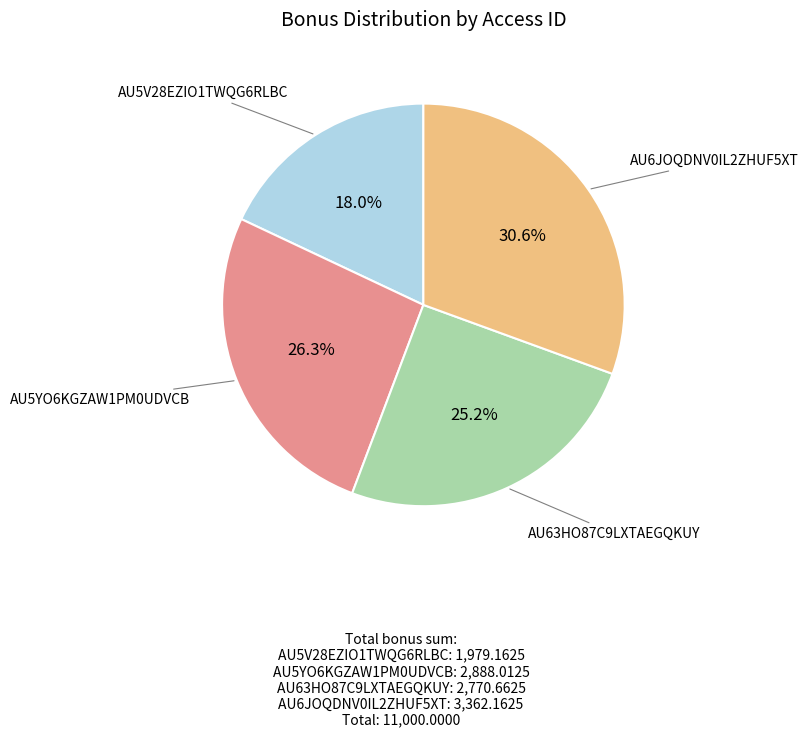

Count the number of slices in the pie.

4